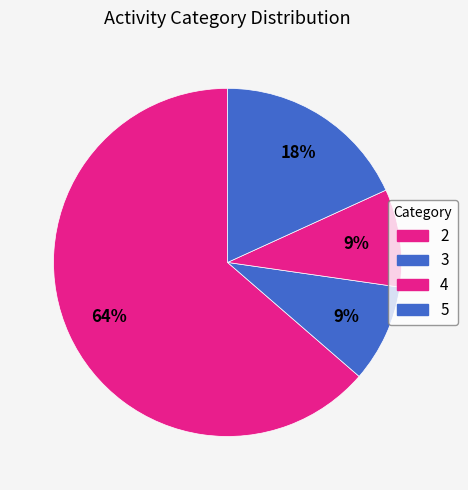

Which slice is the smallest?

3